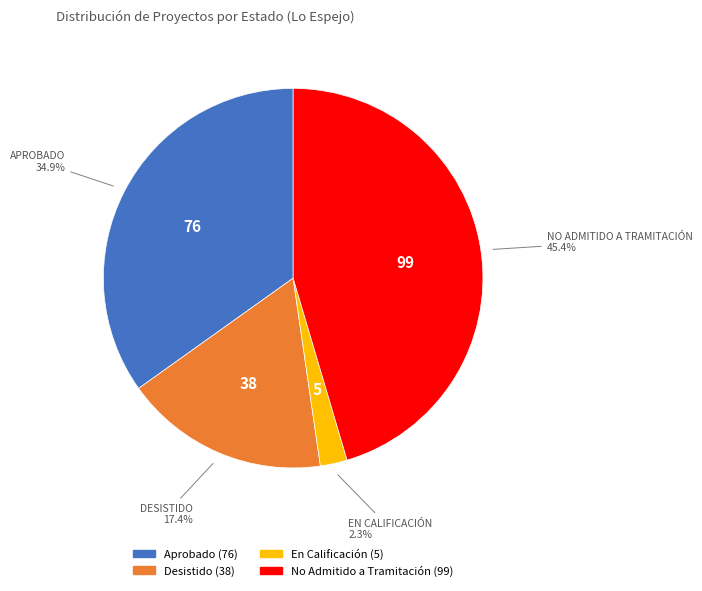

How many slices are in this pie chart?

4